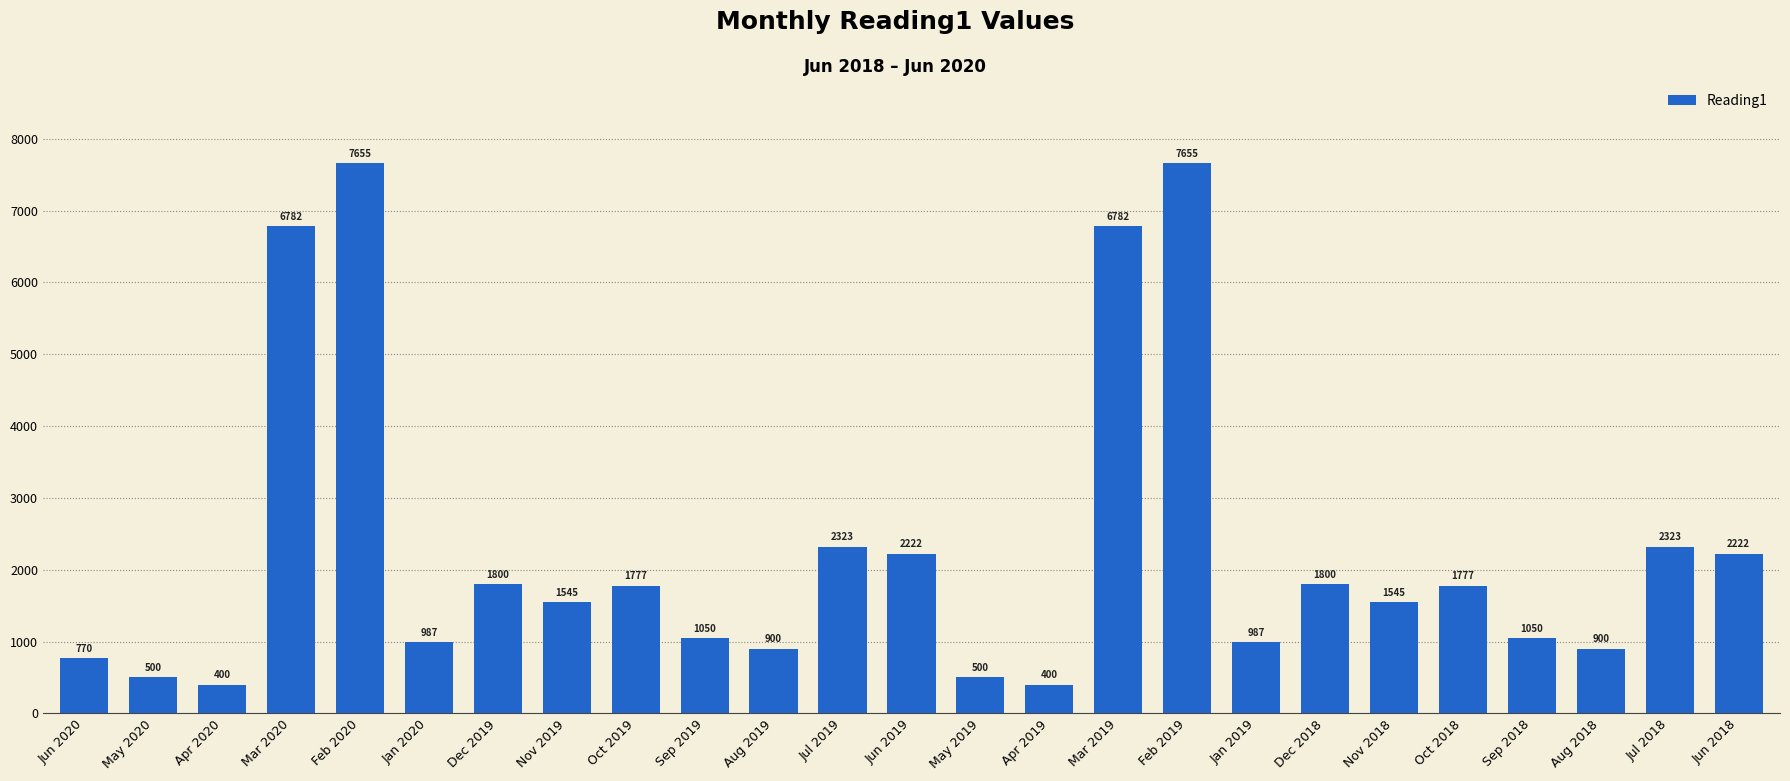

True or false: the data shows 431 at Nov 2019.

False